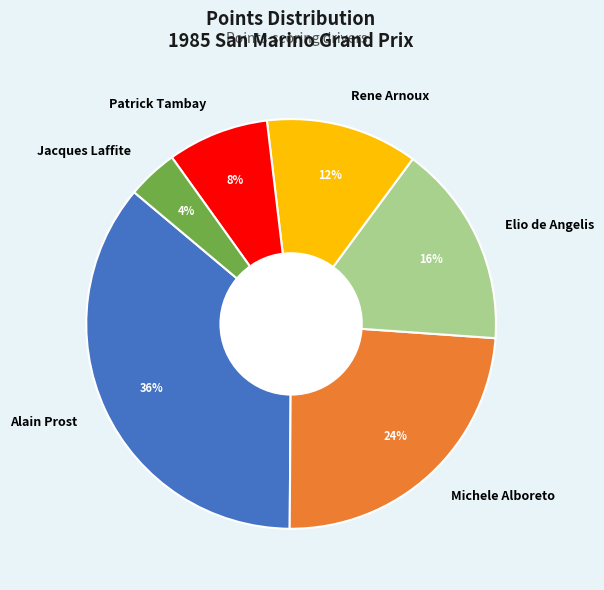

What is the smallest slice in the pie chart?

Jacques Laffite